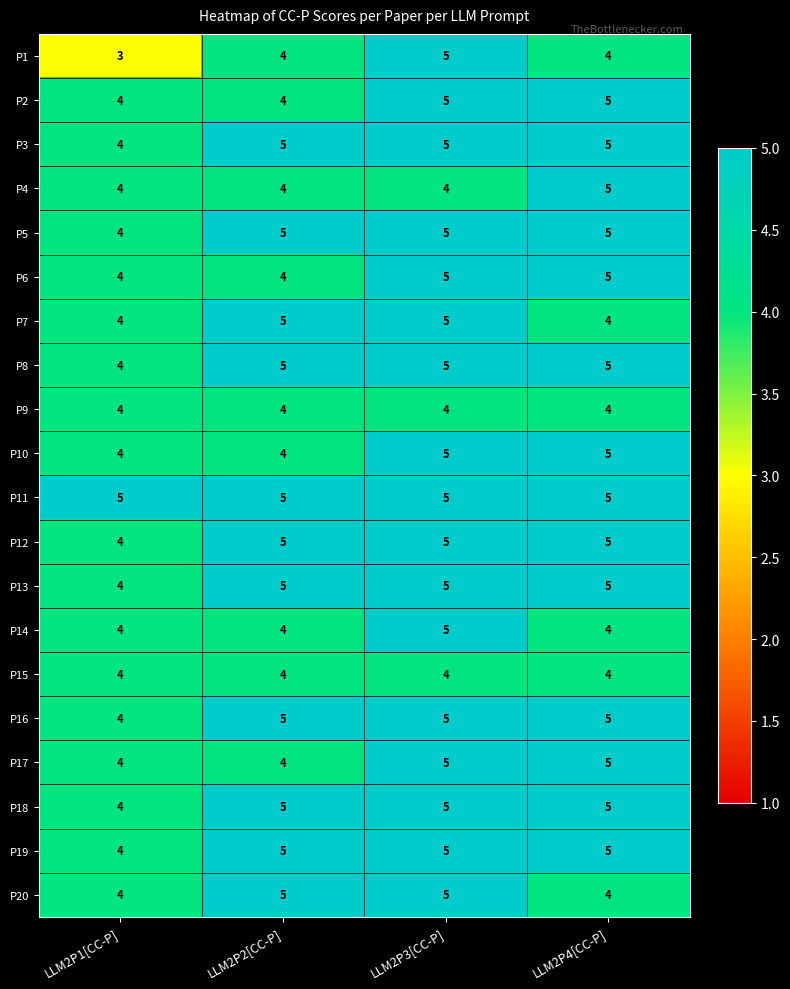

Which series has the largest total across all categories?

P11